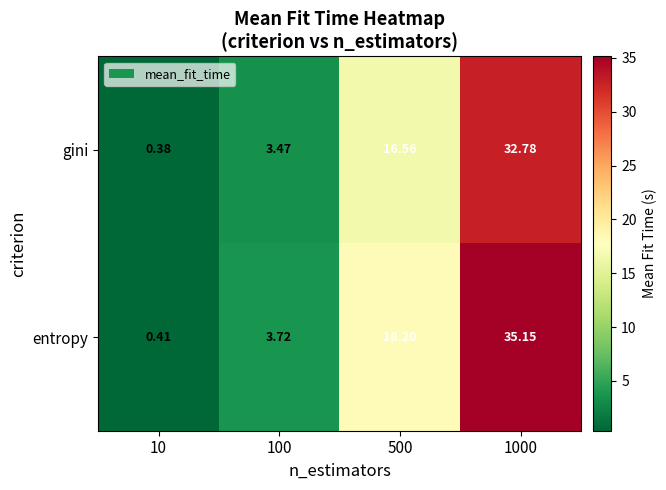

Is the value of gini at 1000 greater than the value of entropy at 1000?

No